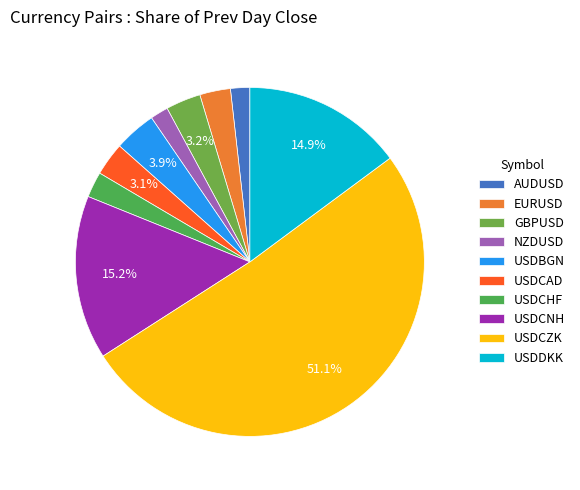

To the nearest percent, what percentage of the pie is USDCNH?

15%